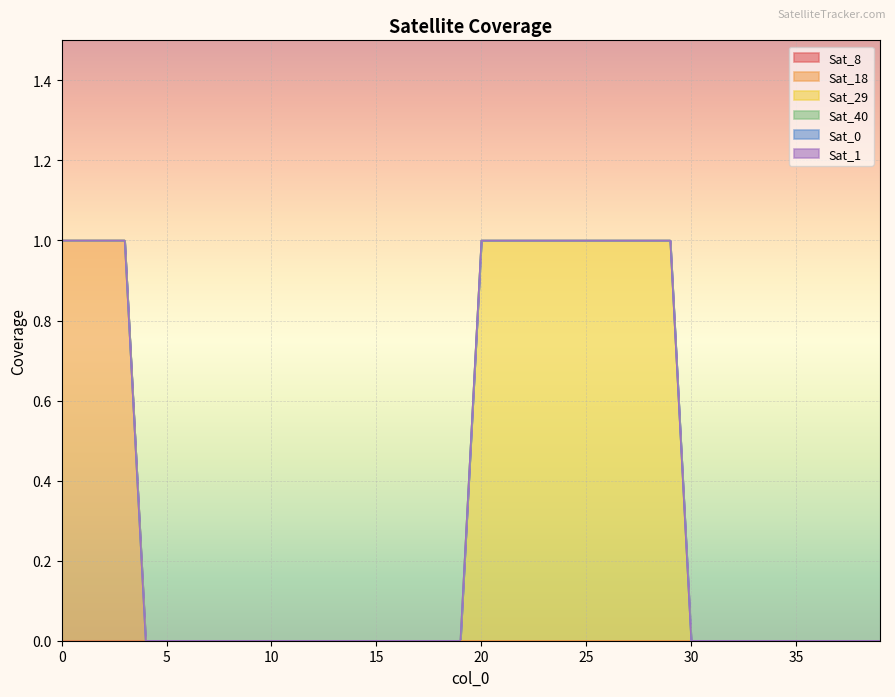

True or false: Sat_0 and Sat_40 cross at least once.

False